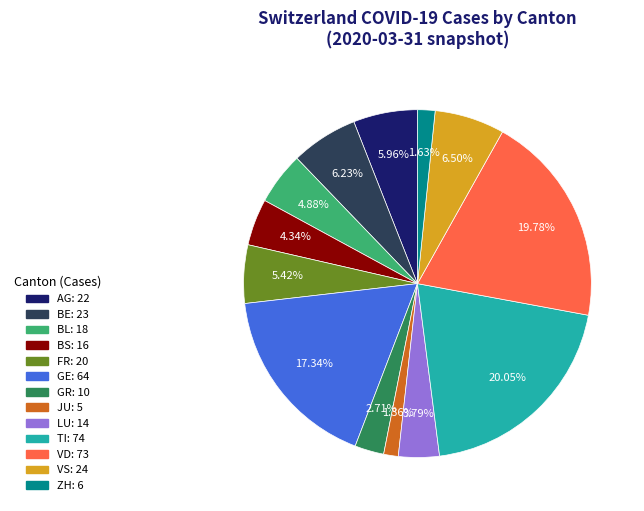

How many segments does this pie chart have?

13